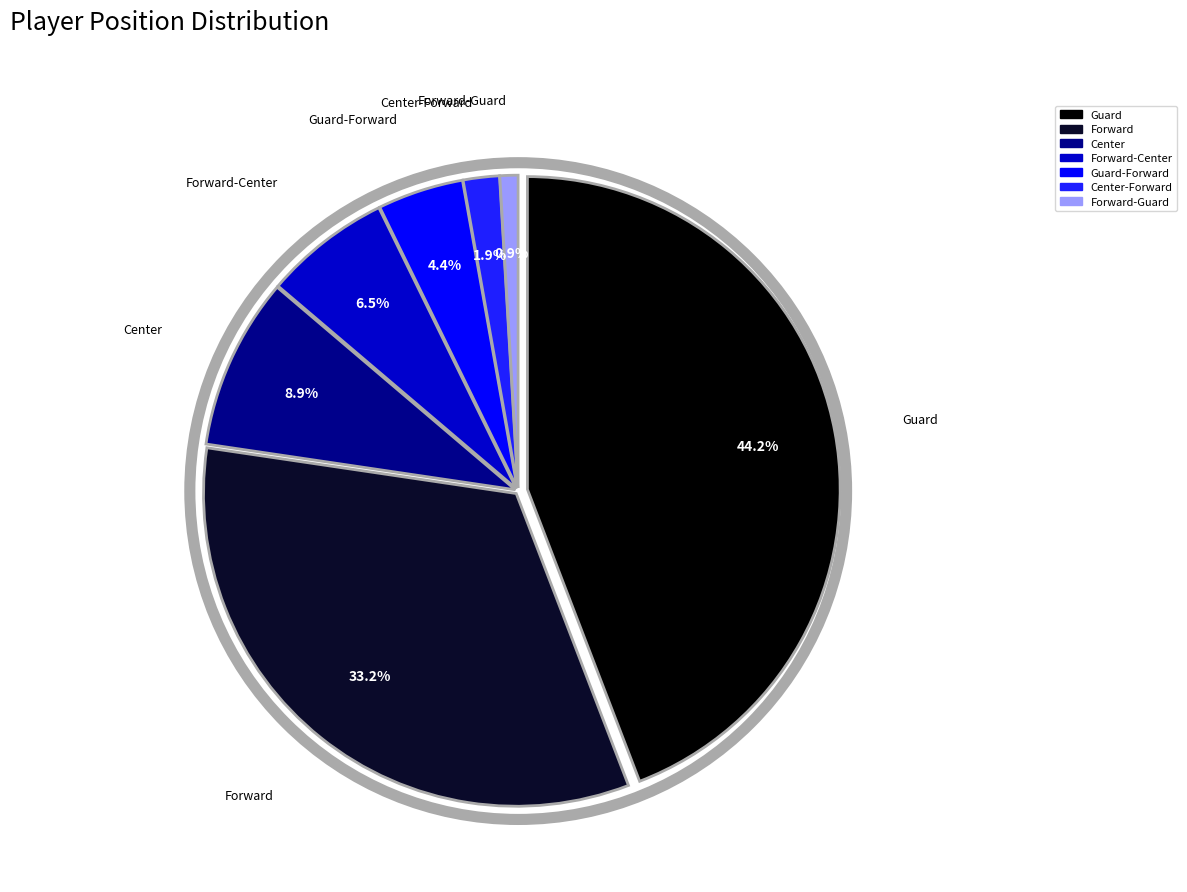

True or false: Guard accounts for 44% of the total.

True